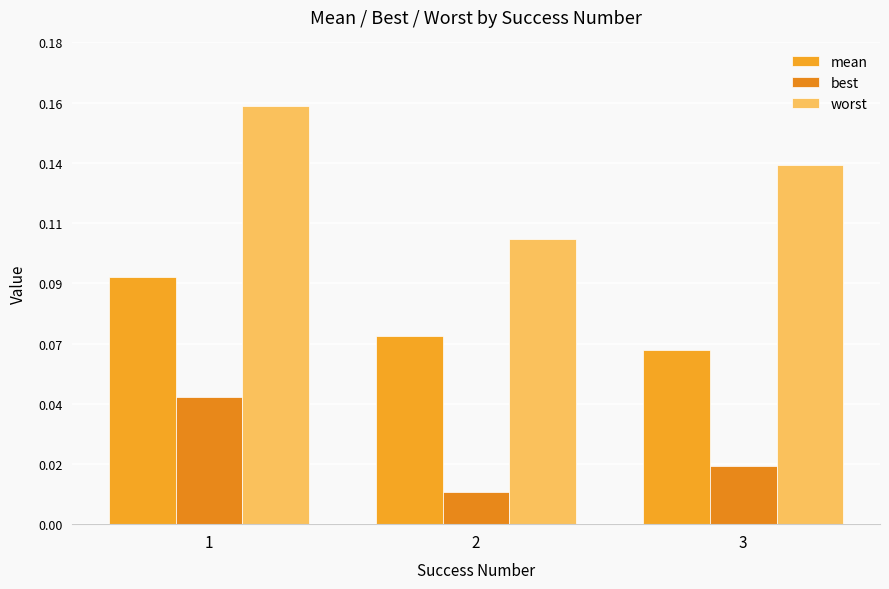

What is the maximum value shown in the chart?

0.2